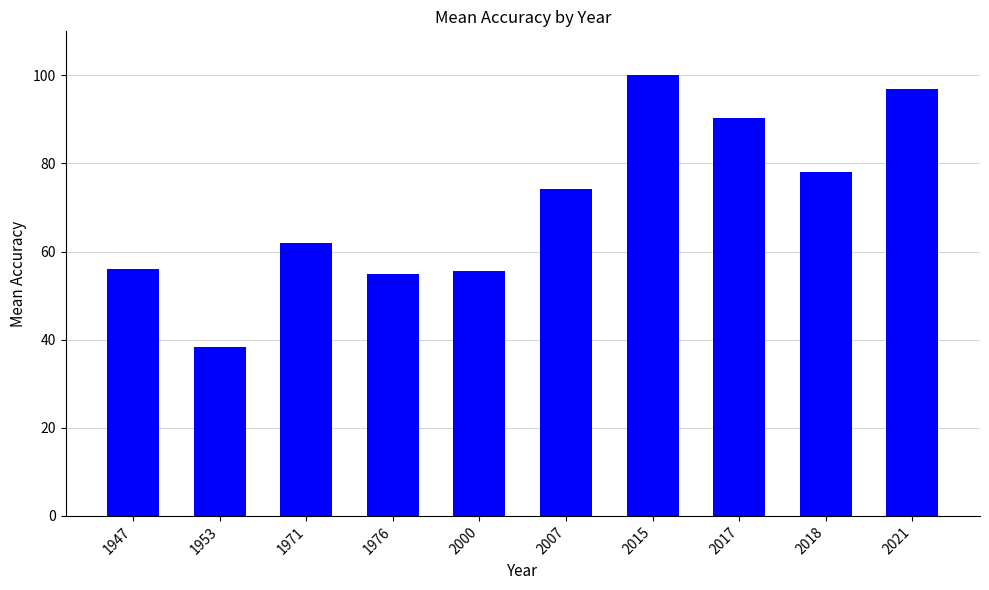

Which label corresponds to the largest value in the chart?

2015